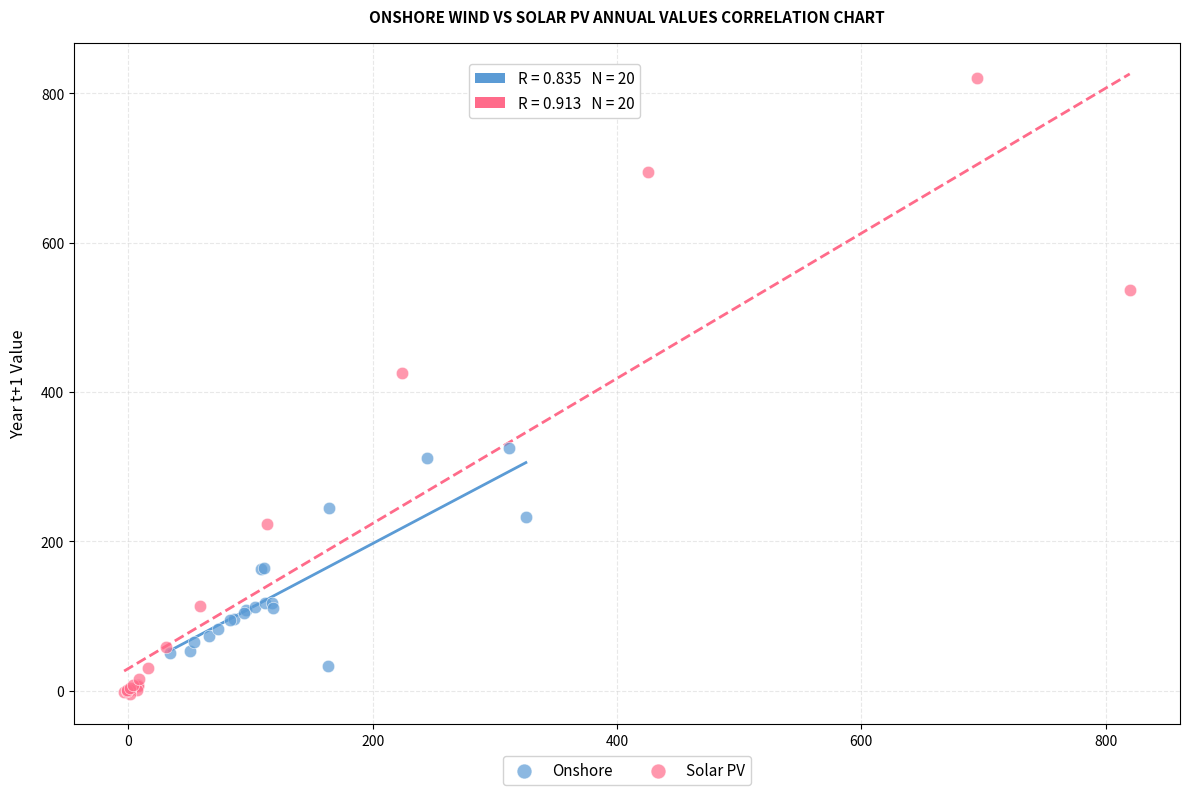

Which series contains the lowest Y value?

Solar PV